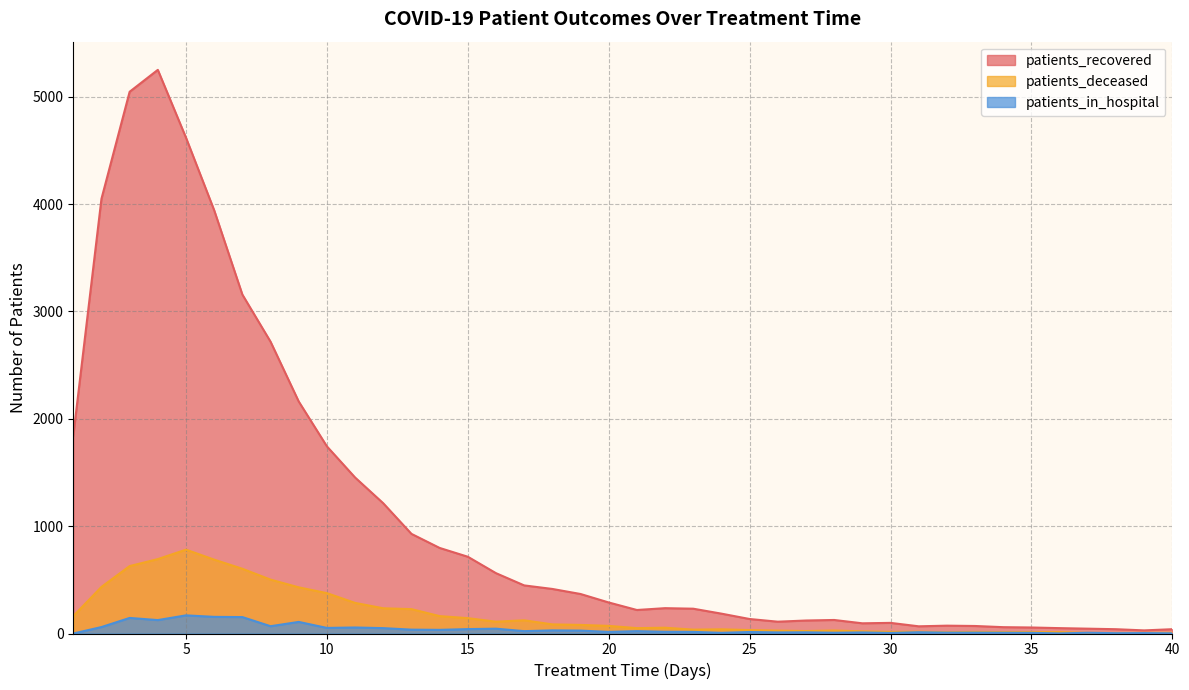

What is the approximate value of patients_recovered at 11?

1453